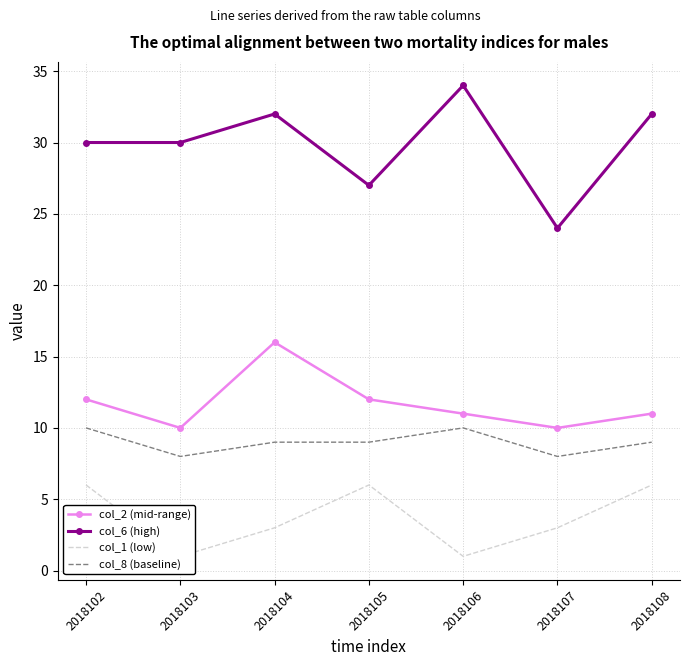

Reading left to right, extract all data points from this chart.

col_2 (mid-range): 12	10	16	12	11	10	11
col_6 (high): 30	30	32	27	34	24	32
col_1 (low): 6	1	3	6	1	3	6
col_8 (baseline): 10	8	9	9	10	8	9